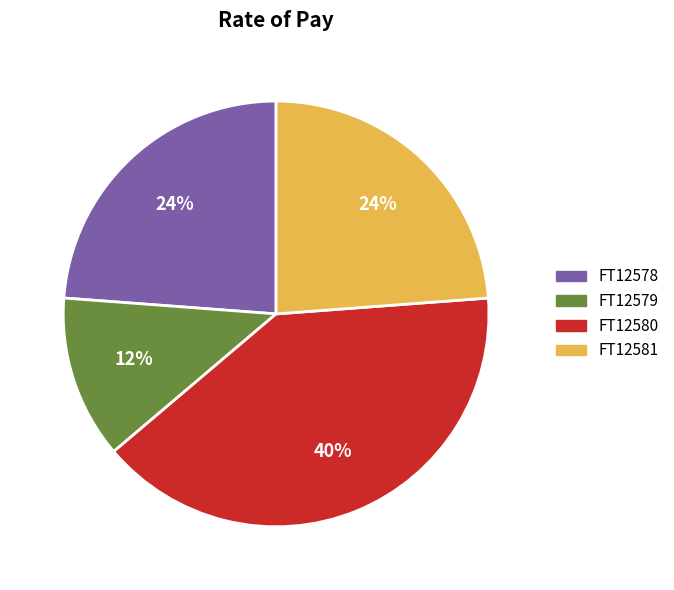

How many slices are in this pie chart?

4